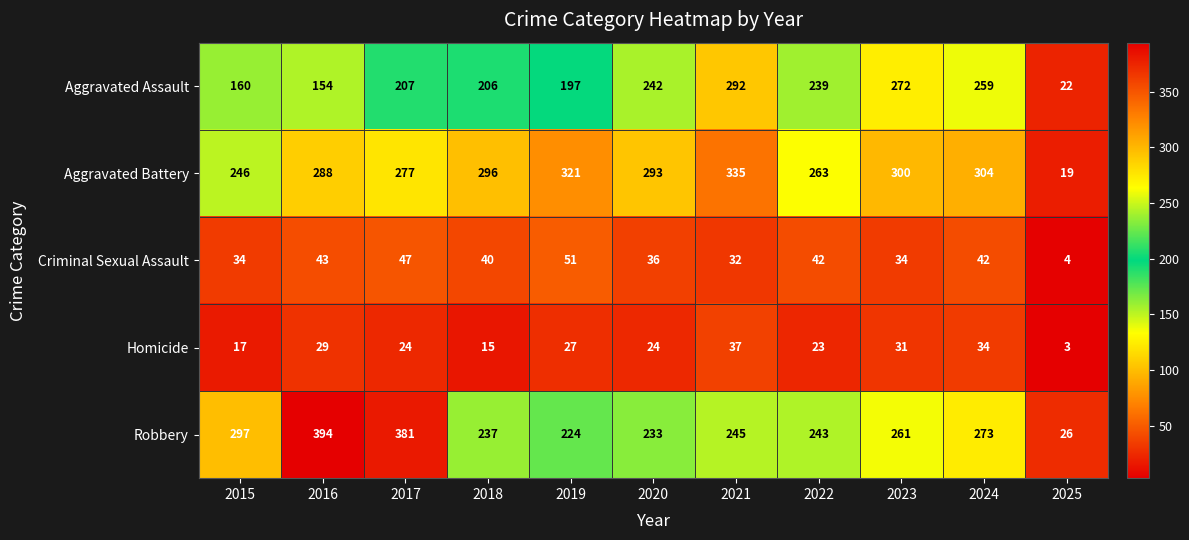

At which label does Aggravated Battery first exceed 293?

2018